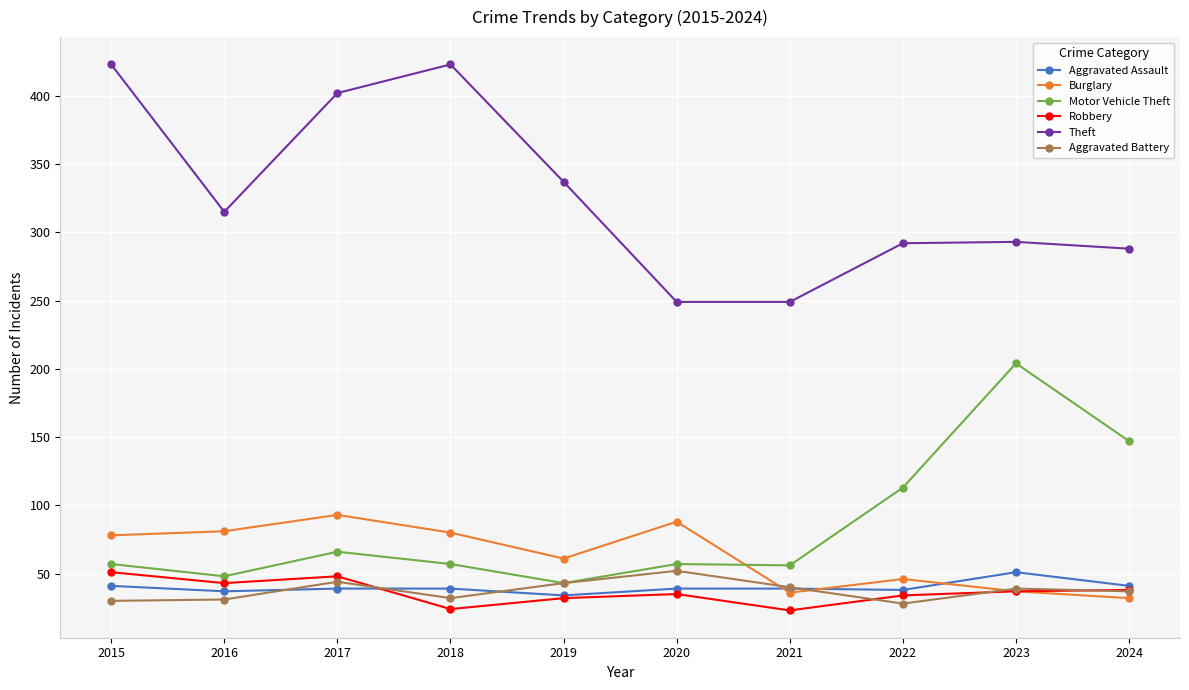

Where is the first local minimum for Theft?

2016